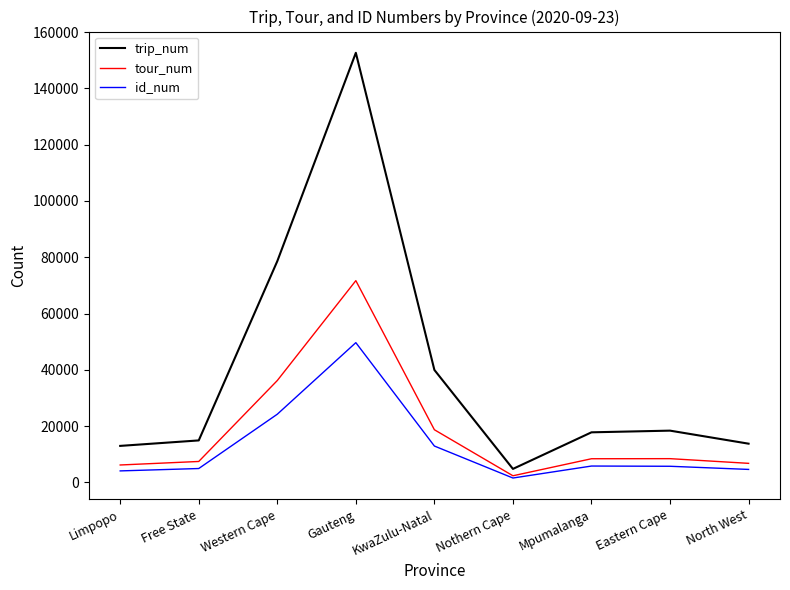

True or false: trip_num has a value of 5864 at Limpopo.

False